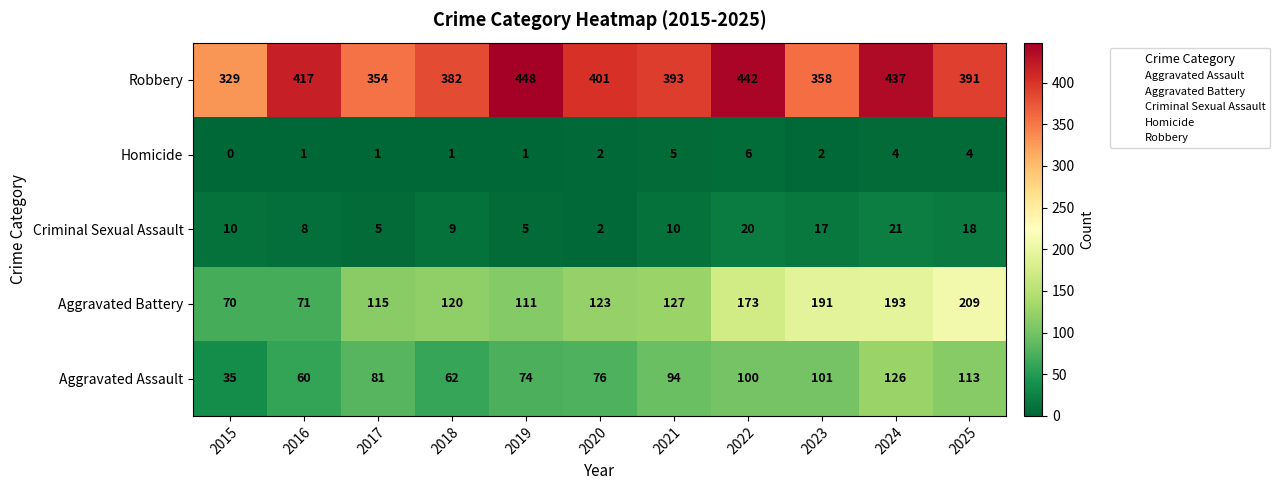

At which category does the chart reach its peak across all series?

2019